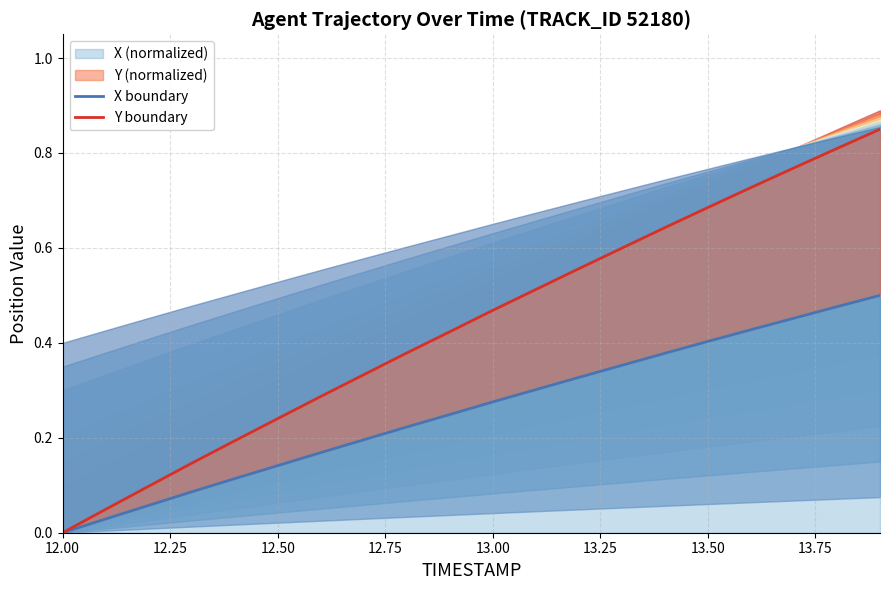

The value of X (normalized) at 12.00 is 0.3. True or false?

False